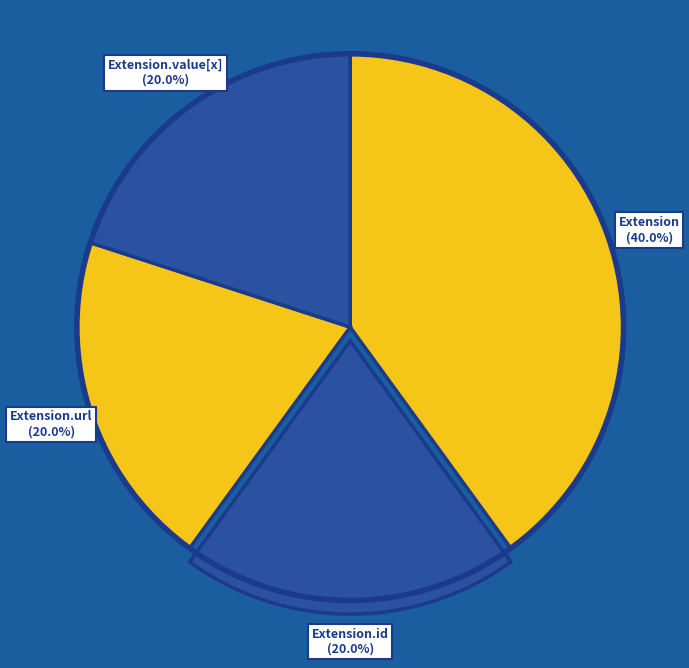

Is there any slice that represents more than half of the pie?

No